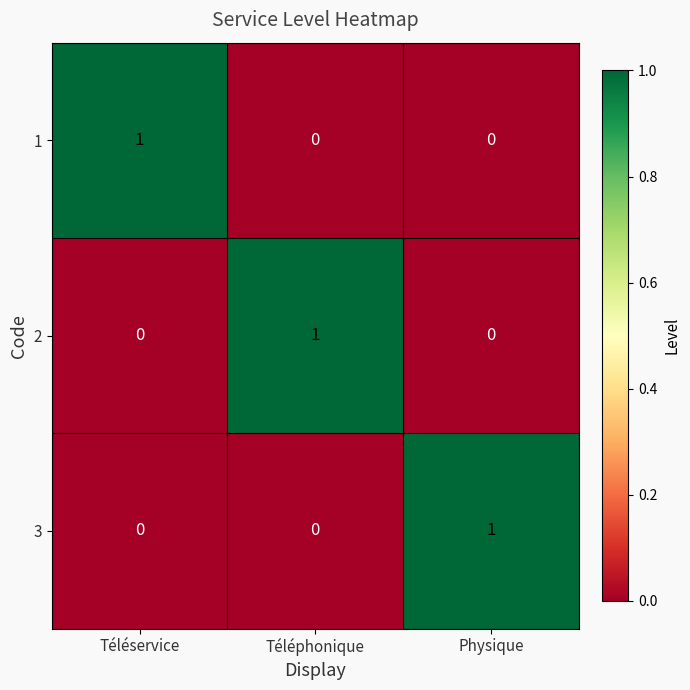

True or false: 2 has a value of -1 at Téléservice.

False